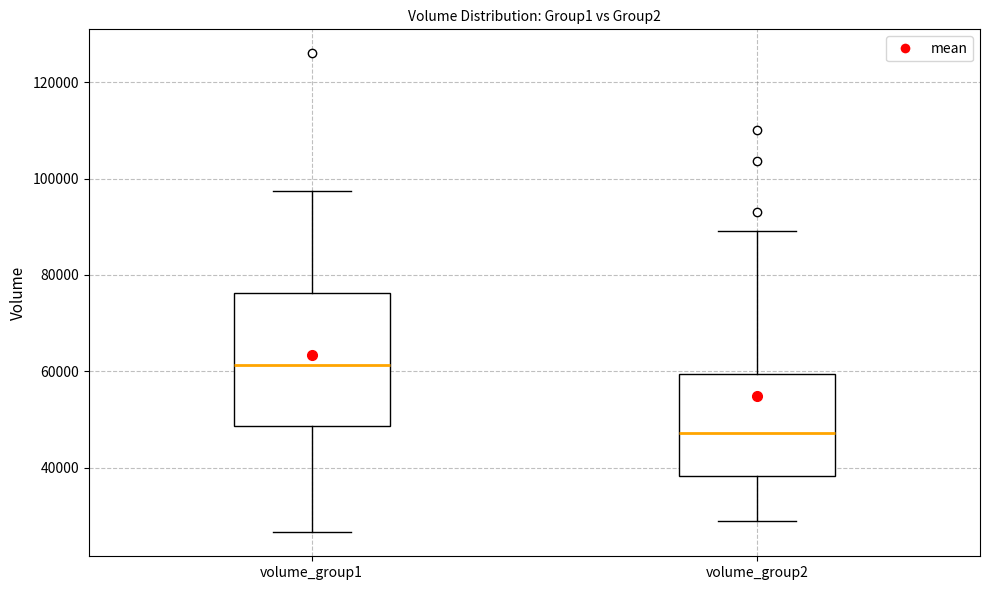

Comparing the boxes themselves (not the whiskers), which one is the tallest?

volume_group1